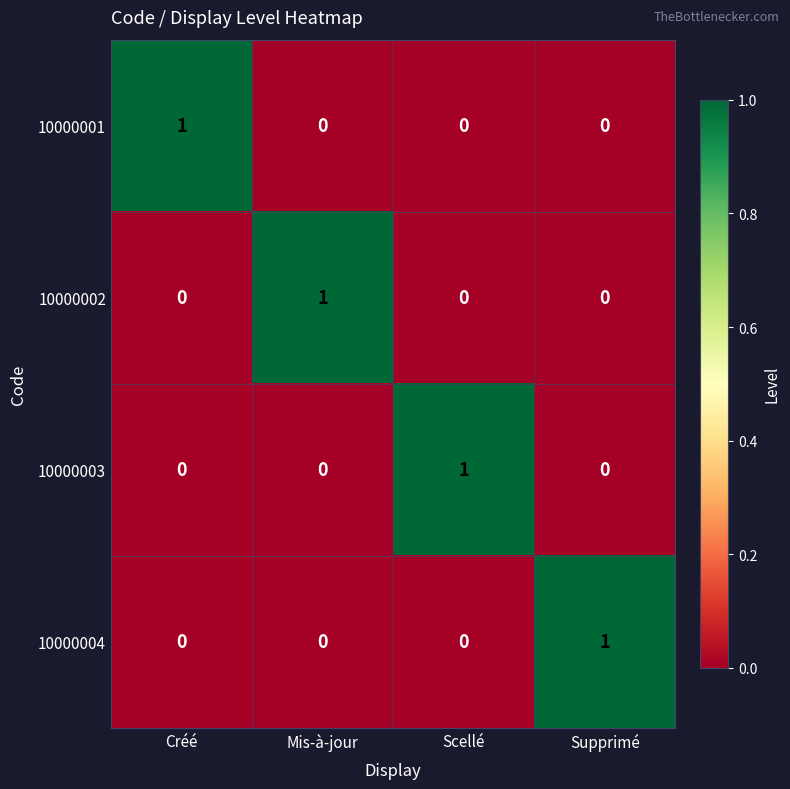

At how many categories does at least one series exceed 0?

4